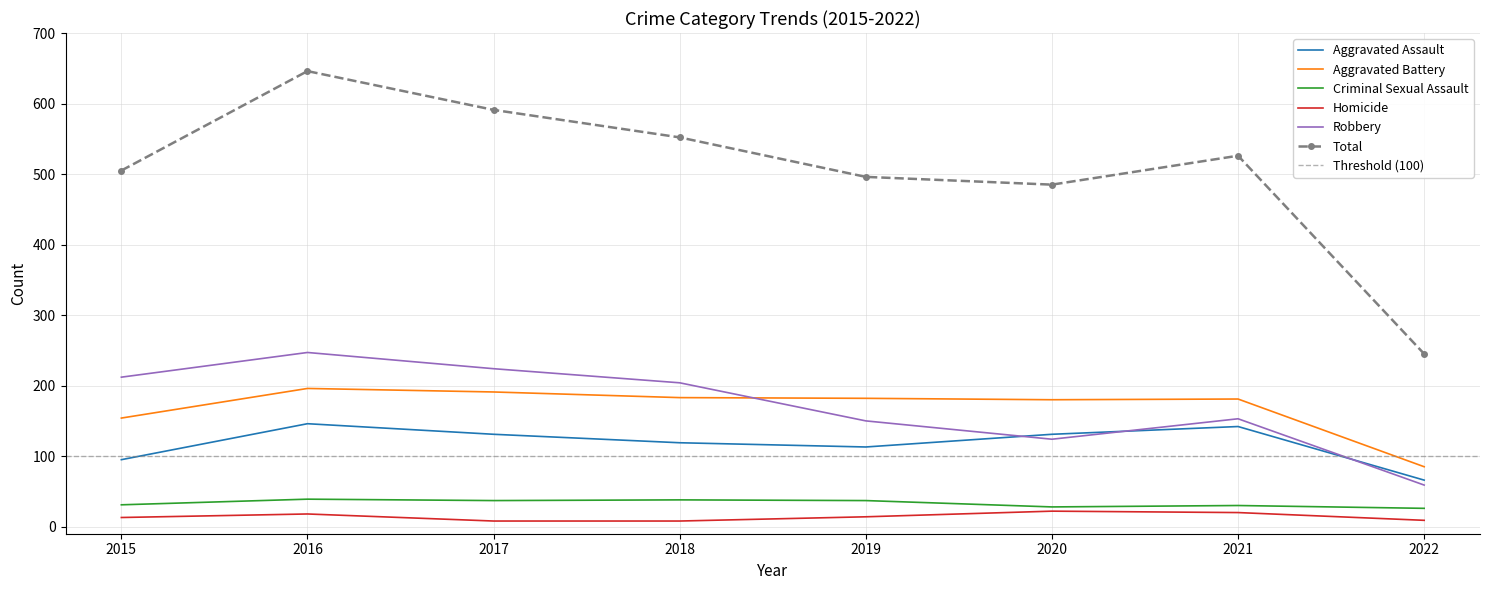

Reading left to right, what are all the values shown in this chart?

Aggravated Assault: 95	146	131	119	113	131	142	66
Aggravated Battery: 154	196	191	183	182	180	181	85
Criminal Sexual Assault: 31	39	37	38	37	28	30	26
Homicide: 13	18	8	8	14	22	20	9
Robbery: 212	247	224	204	150	124	153	59
Total: 505	646	591	552	496	485	526	245